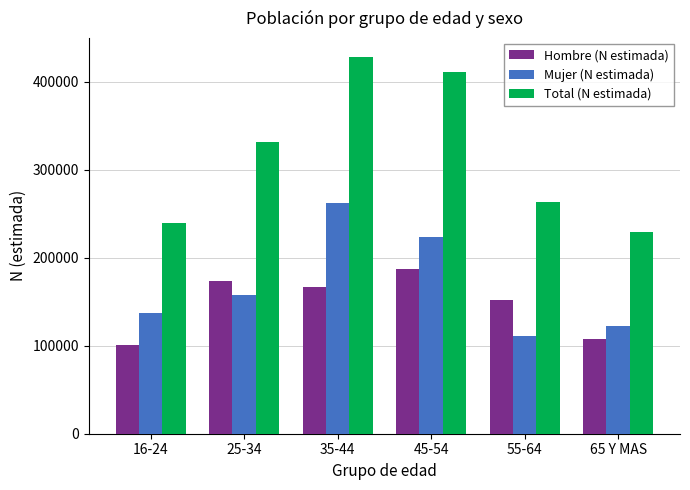

Reading left to right, extract all data points from this chart.

Hombre (N estimada): 16-24=101447	25-34=173271	35-44=166511	45-54=187592	55-64=151498	65 Y MAS=107450
Mujer (N estimada): 16-24=137768	25-34=157951	35-44=262087	45-54=223355	55-64=111519	65 Y MAS=122303
Total (N estimada): 16-24=239216	25-34=331222	35-44=428598	45-54=410947	55-64=263017	65 Y MAS=229753